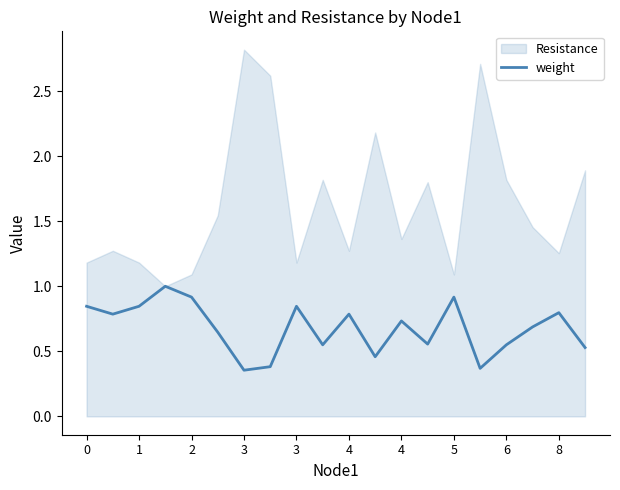

Does the chart have visible grid lines?

No